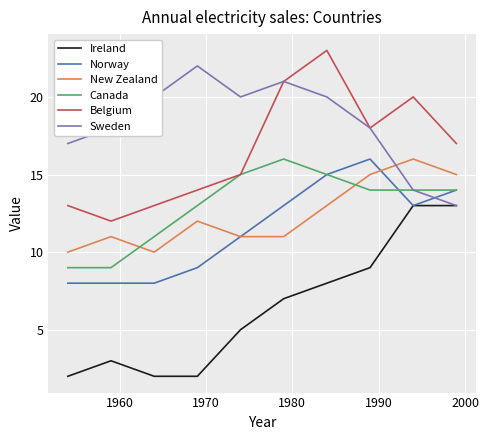

What is the minimum value for New Zealand?

10